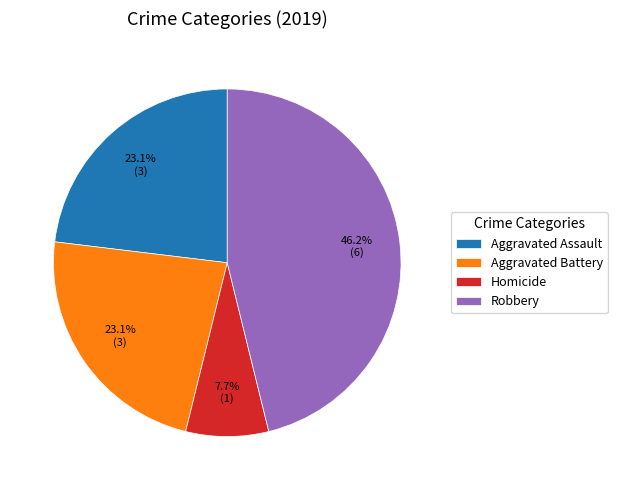

Approximately how many times larger is the value at Aggravated Assault compared to Aggravated Battery?

1.0